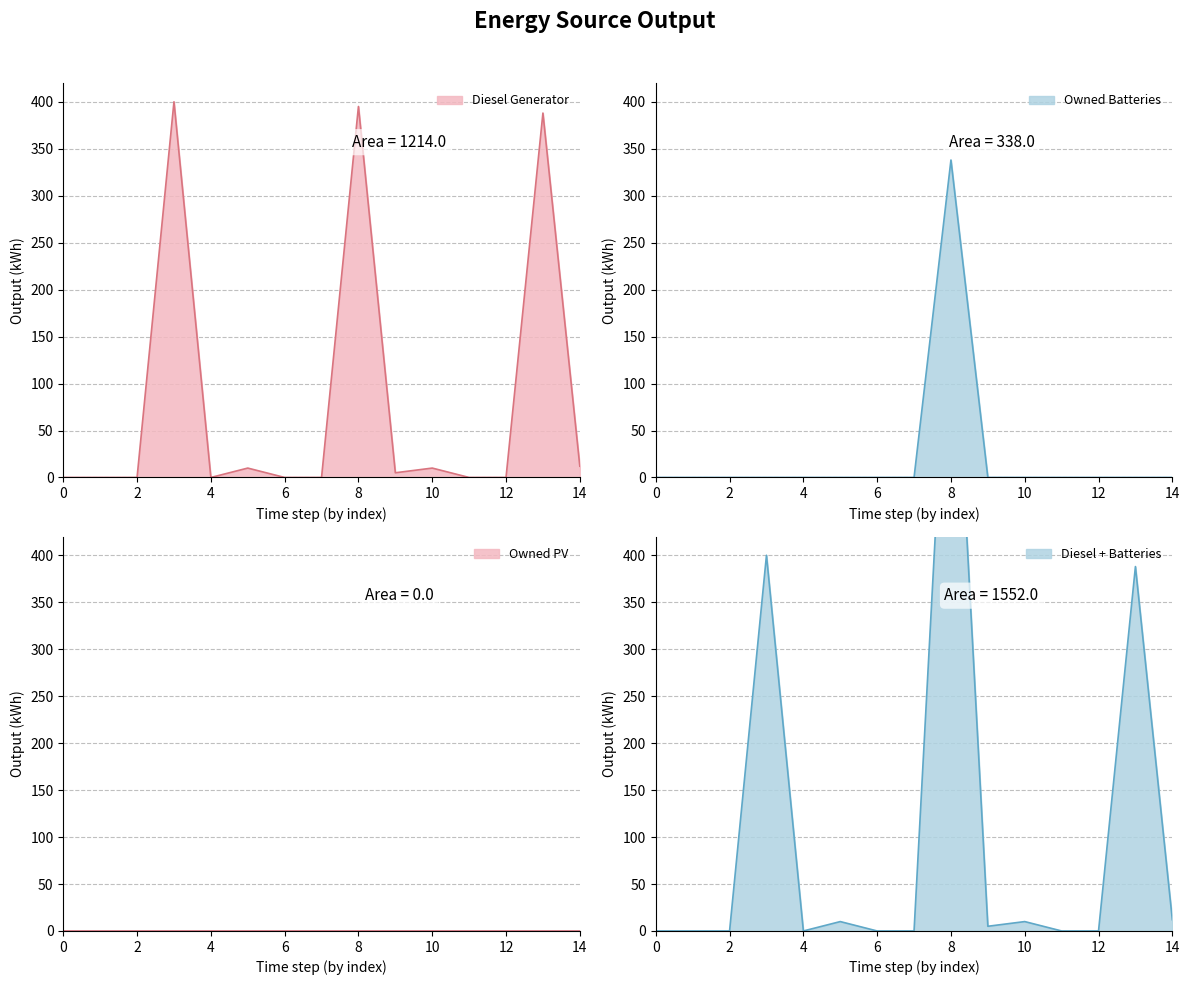

How many values in Diesel Generator are above zero?

7